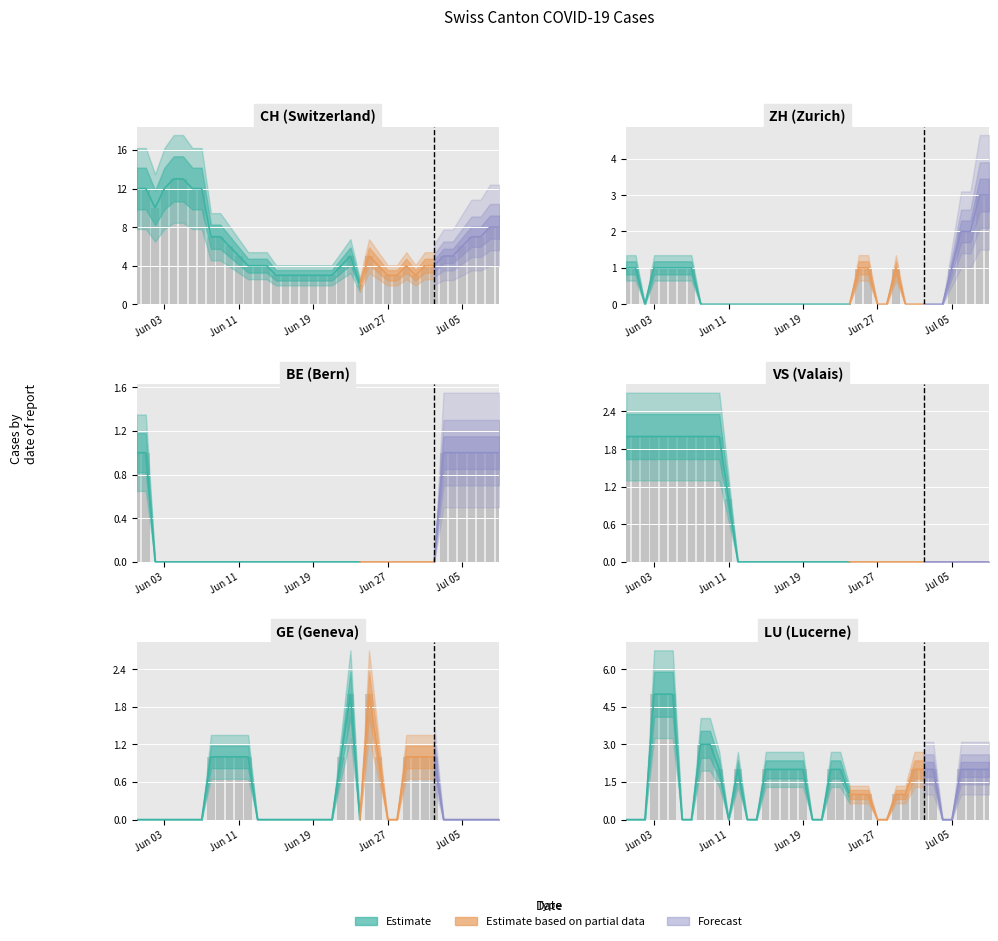

How many bars are there in total?

240